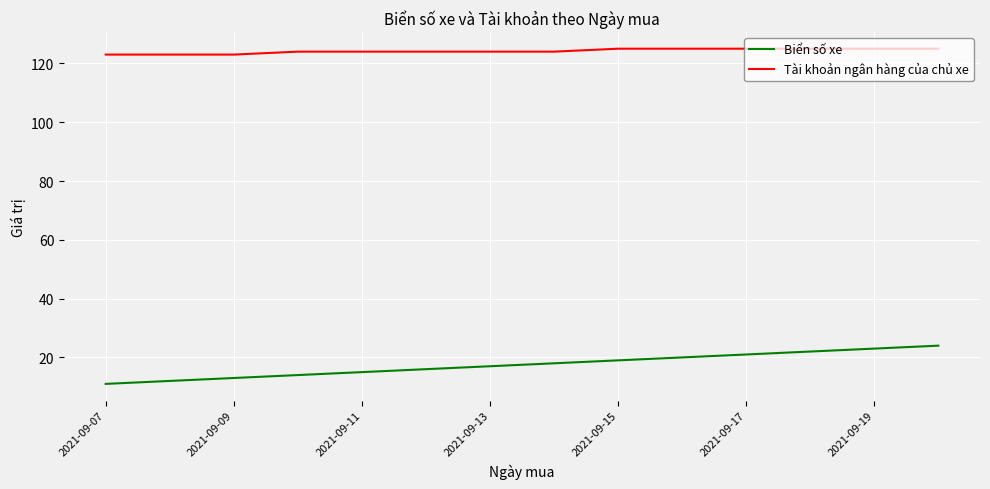

True or false: Tài khoản ngân hàng của chủ xe and Biển số xe intersect in this chart.

False